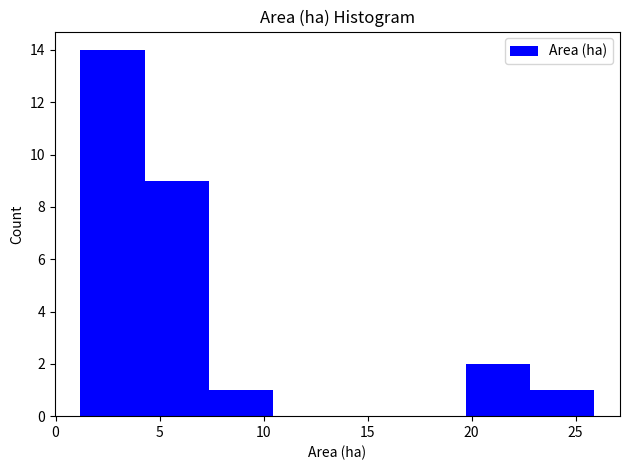

Which range on the x-axis has the tallest bar?

1.0 to 4.5